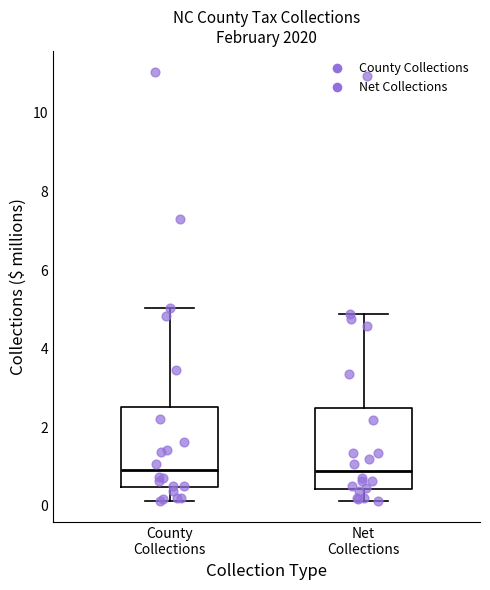

Where is the lower edge of the box for Net Collections on the y-axis? The values are not printed on the chart, so give them approximately, as read against the axis.

0.4